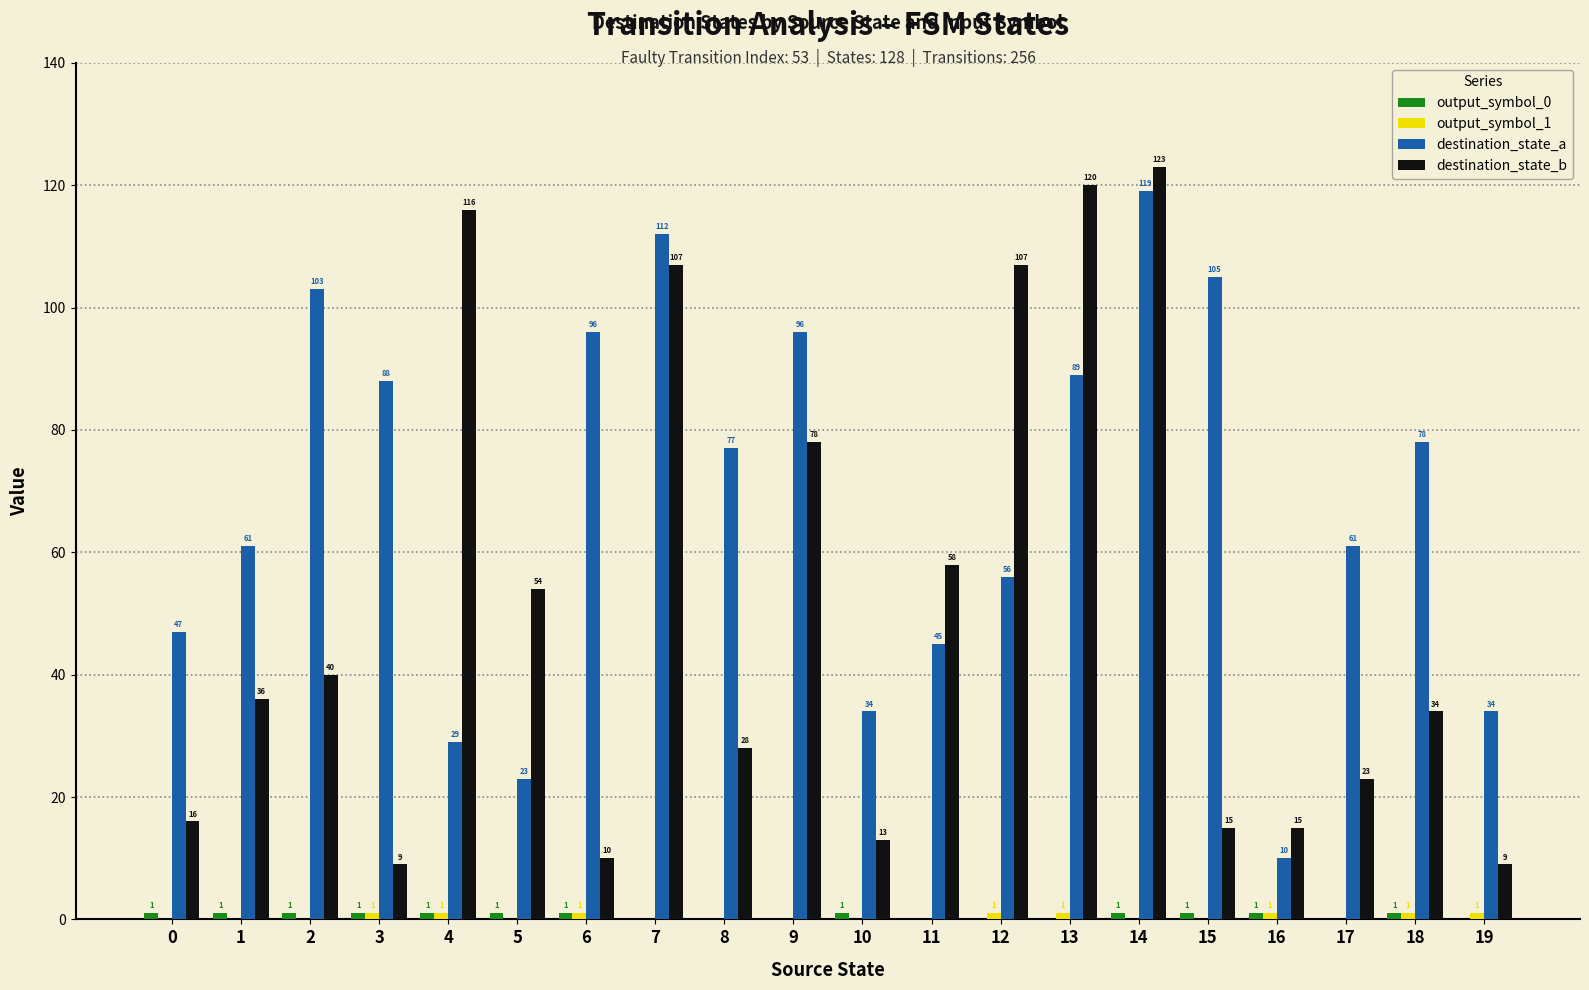

The destination_state_b series shows 15 at 16. True or false?

True